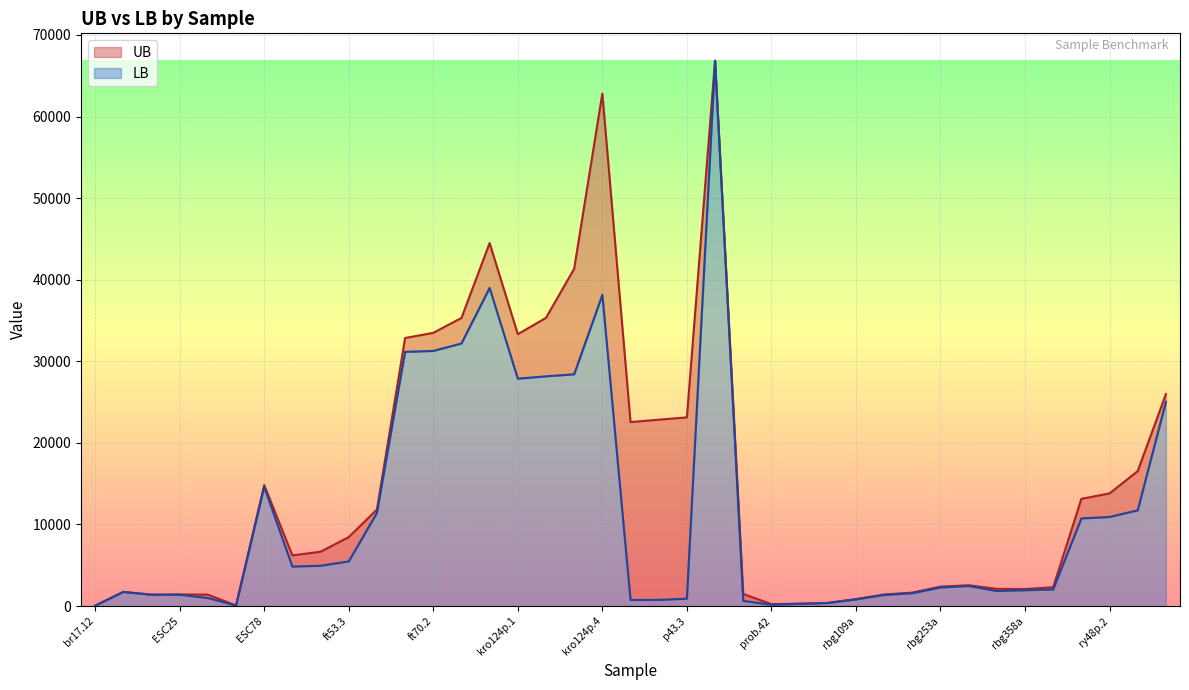

True or false: LB has more than 2 interior local peaks.

True